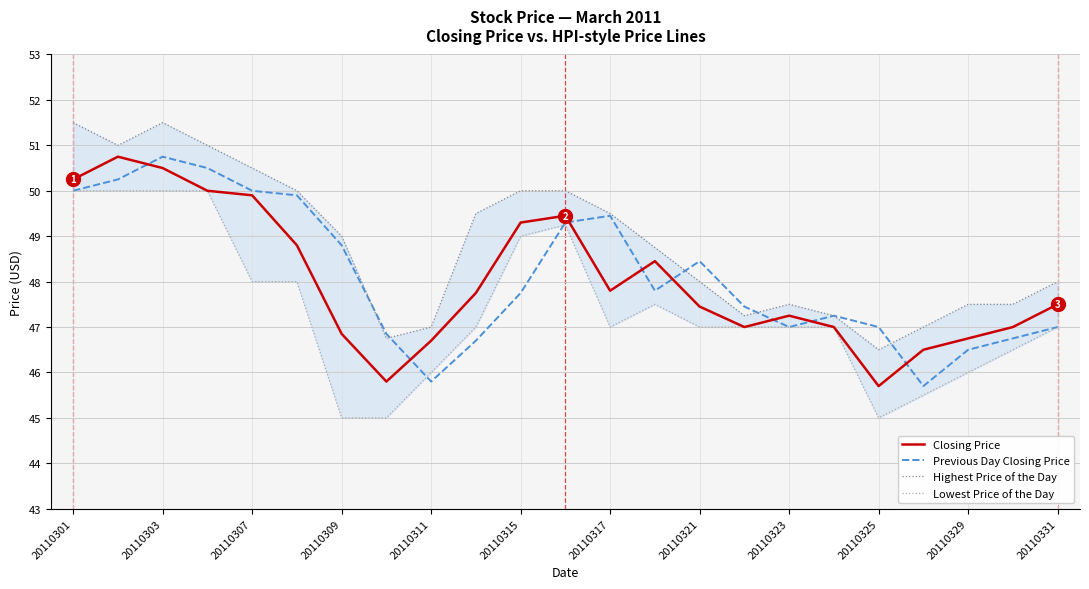

True or false: Closing Price has a value of 50.2 at 20110301.

True